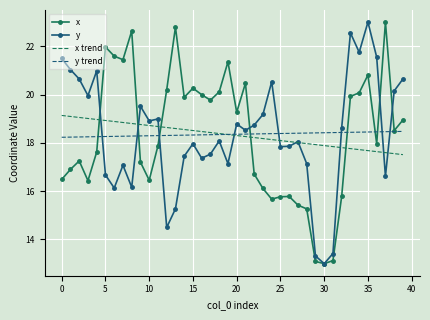

What is the minimum value for x?

13.0